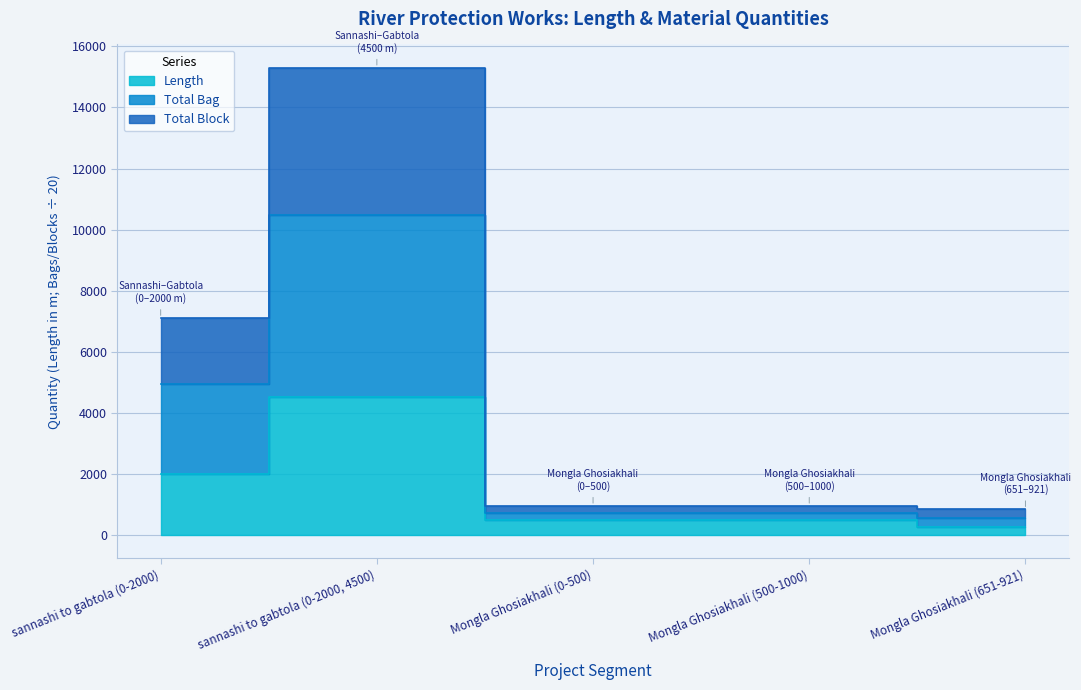

What is the label of the 5th point from the right?

sannashi to gabtola (0-2000)